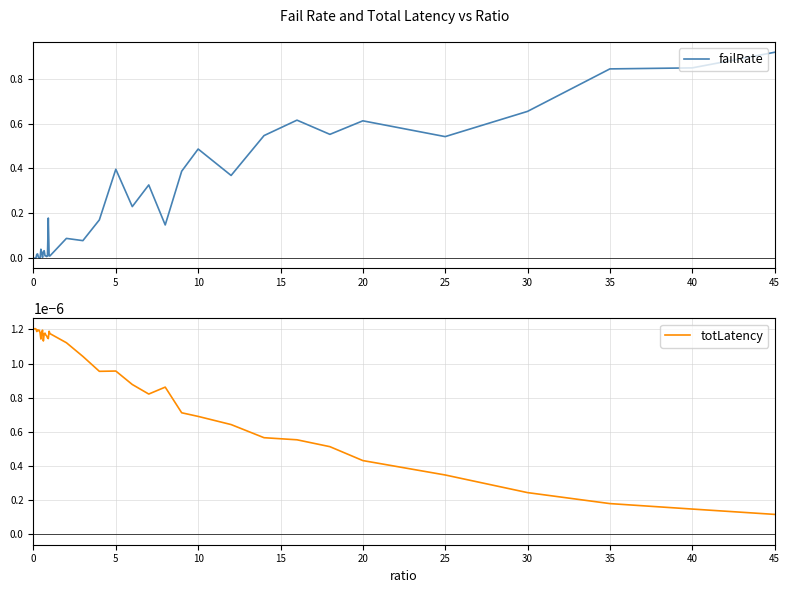

Where is totLatency nearest to the value 0?

45